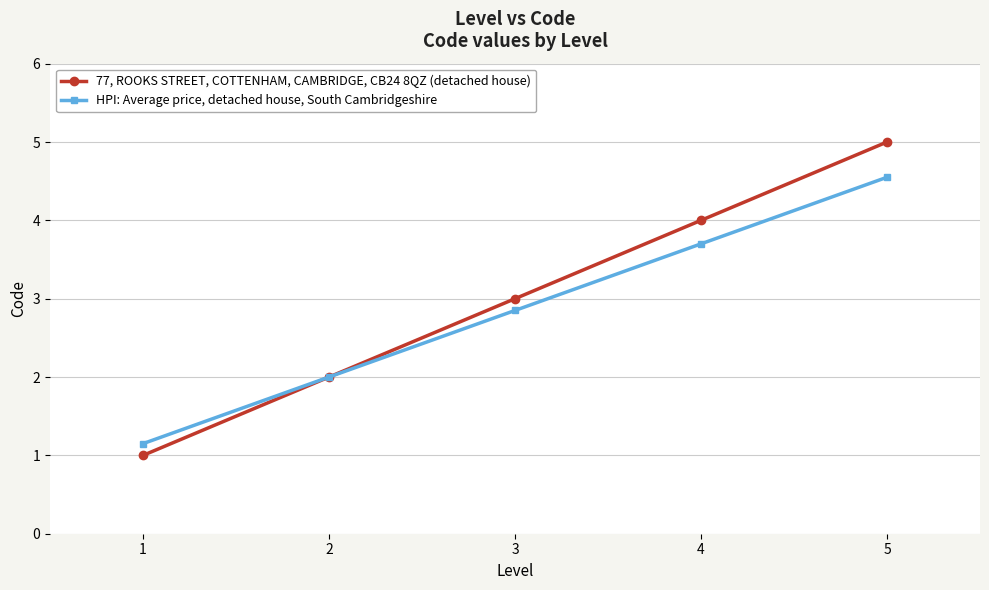

Between 4 and 5, which series saw the biggest shift?

77, ROOKS STREET, COTTENHAM, CAMBRIDGE, CB24 8QZ (detached house)